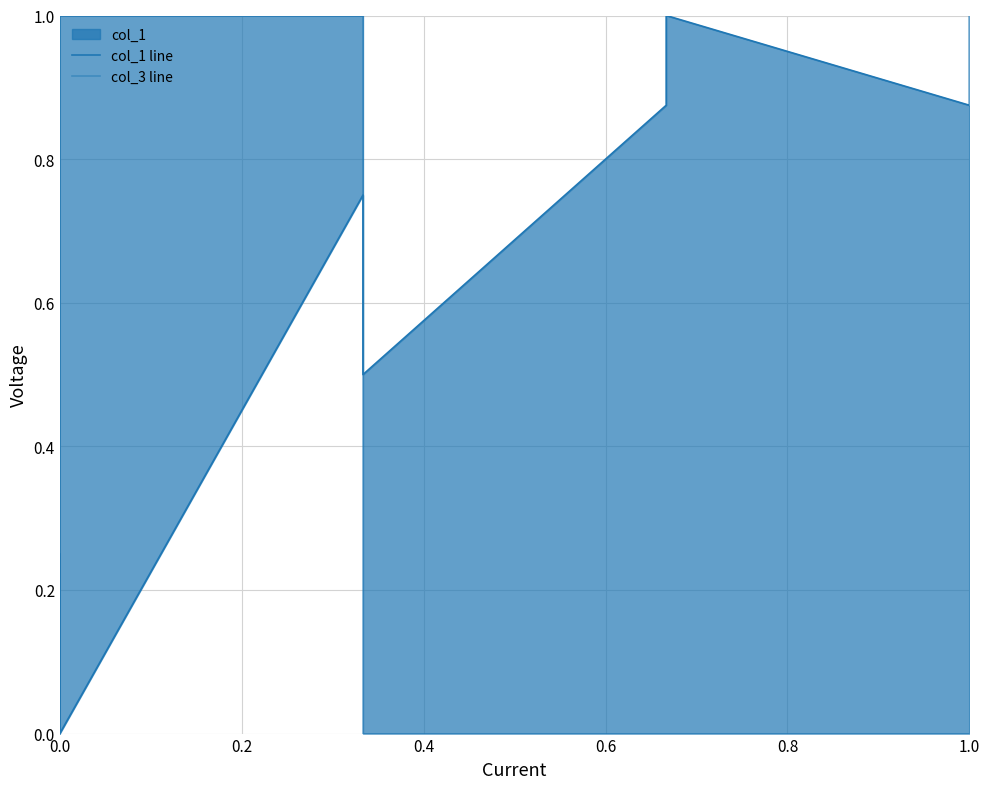

Which series has the widest spread of values?

col_1 line